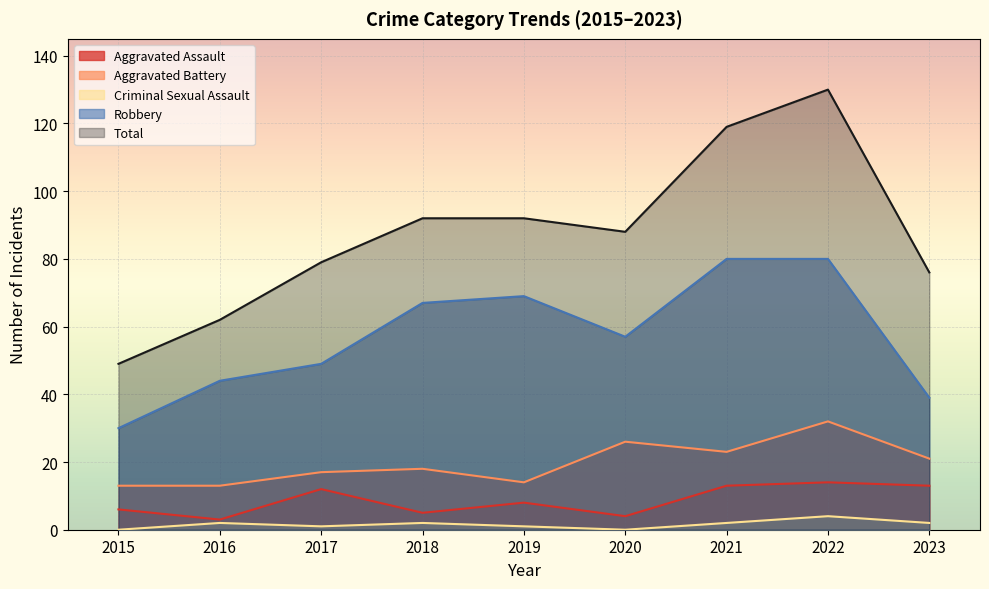

What is the difference between the maximum and minimum values in the Aggravated Battery series?

19